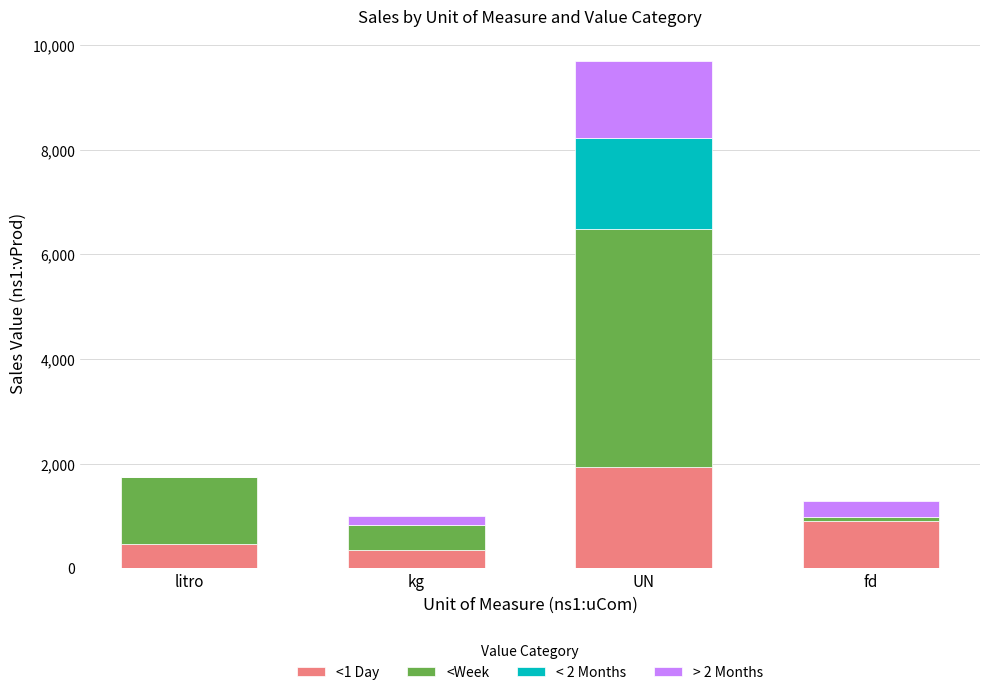

What is the total value across all series at UN?

9688.0